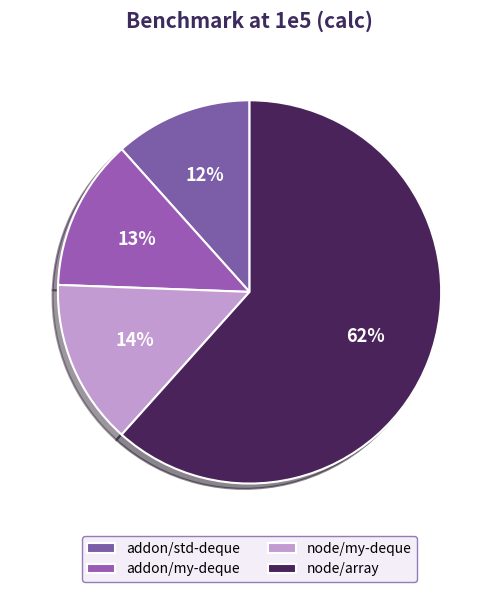

What is the ratio of the value at addon/std-deque to the value at addon/my-deque?

0.9